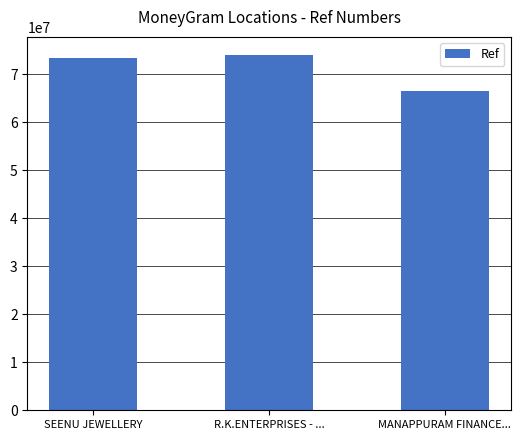

Which label corresponds to the smallest value in the chart?

MANAPPURAM FINANCE...